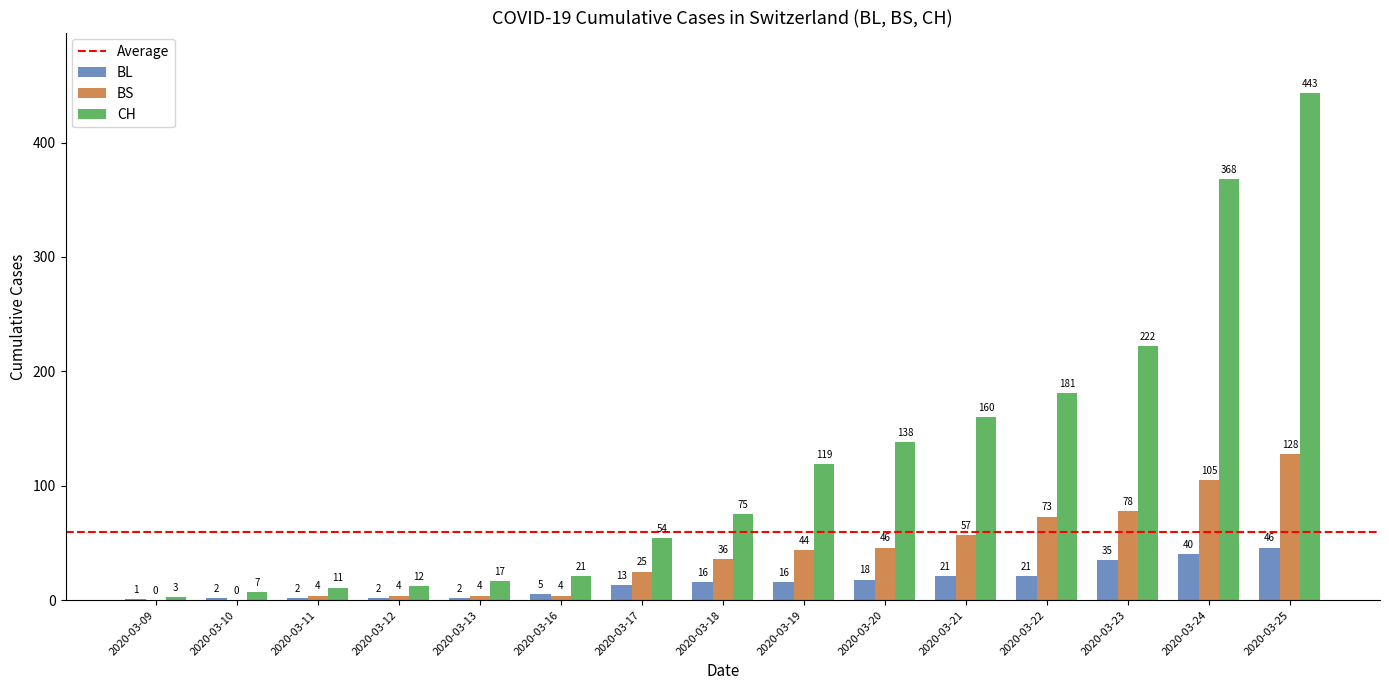

Between 2020-03-23 and 2020-03-24, which series saw the biggest shift?

CH